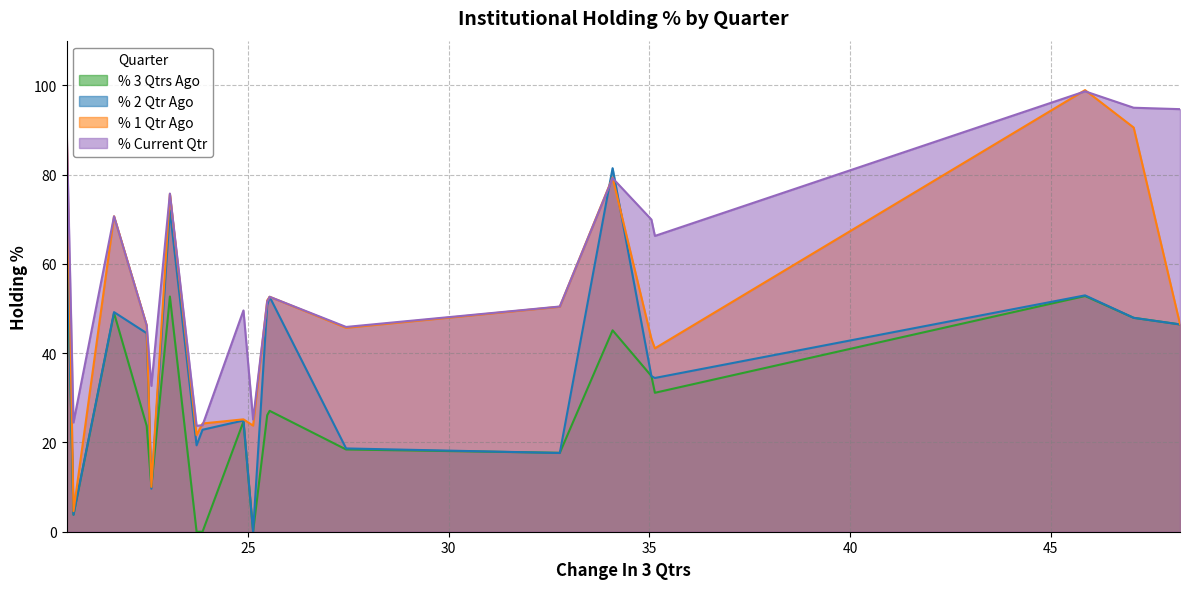

What is the greatest value displayed?

98.9